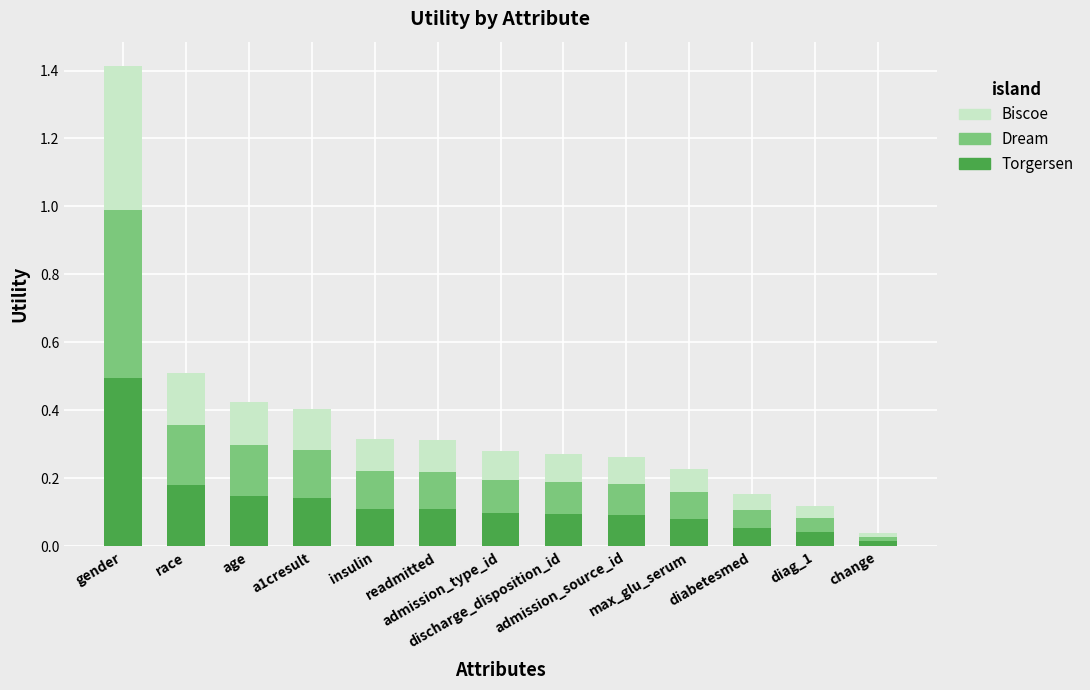

What is the difference between the maximum and minimum values in the Torgersen series?

0.5